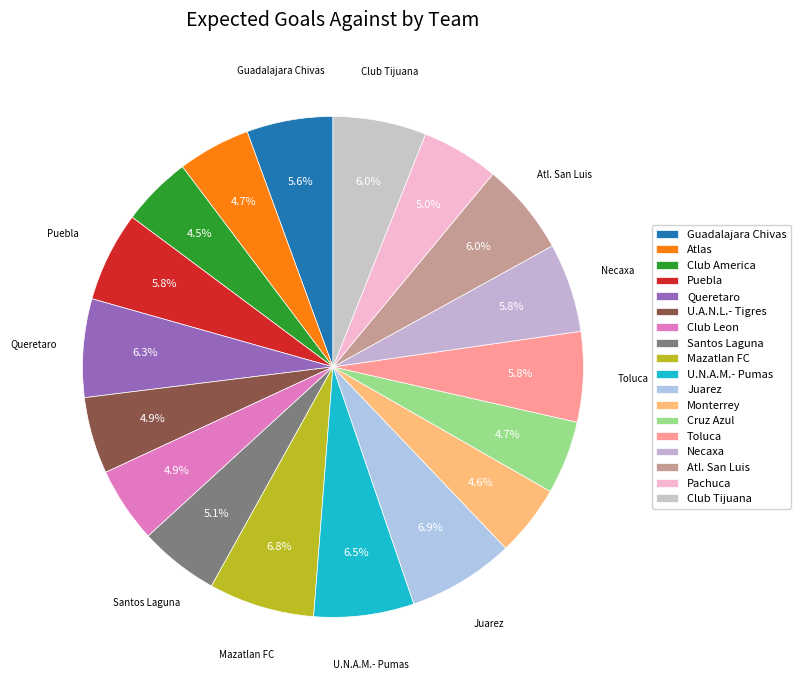

To the nearest percent, what portion does Atl. San Luis represent?

6%